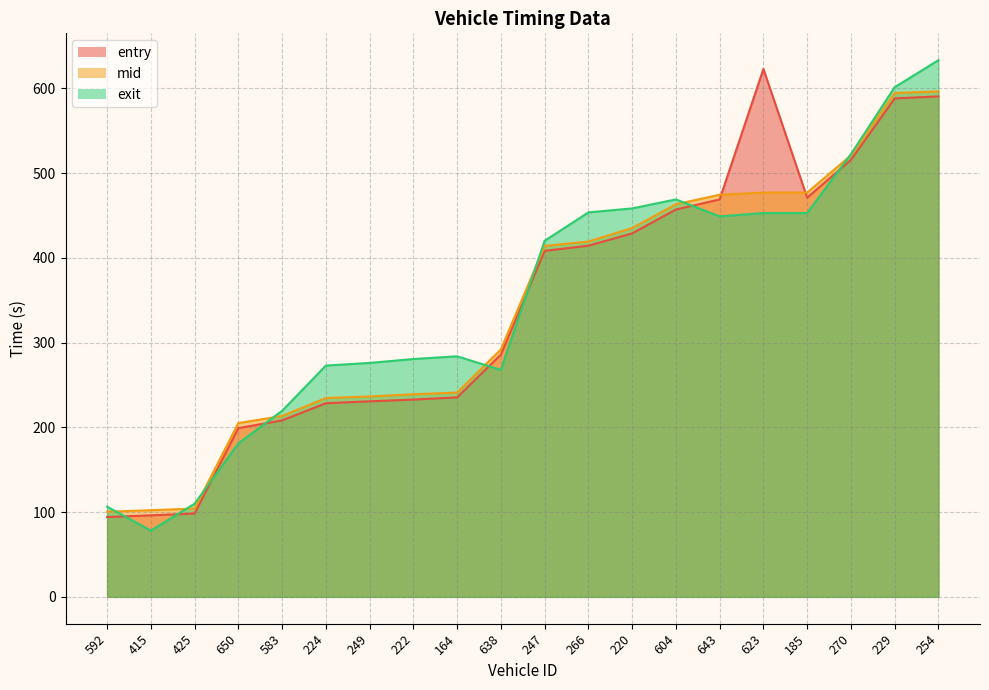

At how many categories does at least one series exceed 573?

3